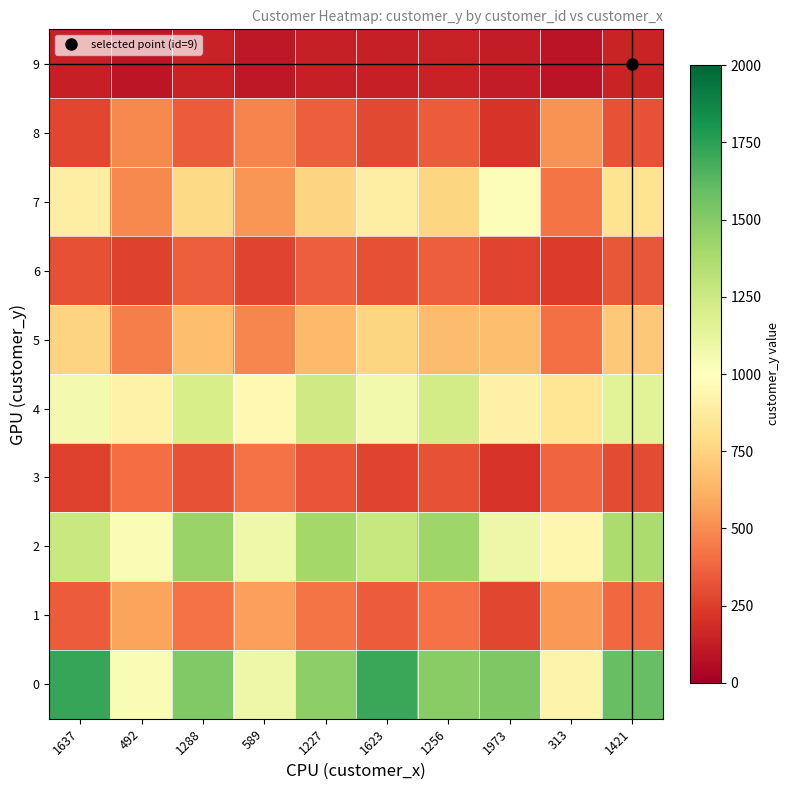

Reading left to right, what are all the values shown in this chart?

0: 1637=1721.0	492=1031.3	1288=1510.8	589=1089.7	1227=1474.0	1623=1712.6	1256=1491.5	1973=1518.6	313=923.5	1421=1590.9
1: 1637=344.6	492=575.0	1288=414.8	589=555.5	1227=427.1	1623=347.4	1256=421.2	1973=276.9	313=539.0	1421=388.0
2: 1637=1259.7	492=1035.2	1288=1435.0	589=1083.9	1227=1404.4	1623=1266.7	1256=1418.9	1973=1091.0	313=945.3	1421=1368.2
3: 1637=264.0	492=402.8	1288=315.0	589=417.0	1227=323.9	1623=266.1	1256=319.7	1973=215.0	313=376.7	1421=295.6
4: 1637=1059.5	492=918.8	1288=1210.6	589=960.8	1227=1237.0	1623=1065.6	1256=1224.4	1973=914.0	313=841.3	1421=1153.0
5: 1637=755.3	492=458.5	1288=670.0	589=484.3	1227=653.8	1623=759.0	1256=661.5	1973=666.0	313=411.0	1421=705.3
6: 1637=308.5	492=260.8	1288=352.0	589=272.9	1227=352.4	1623=310.3	1256=356.0	1973=266.7	313=238.5	1421=335.4
7: 1637=898.3	492=490.3	1288=773.9	589=524.9	1227=752.2	1623=893.3	1256=762.5	1973=1018.0	313=426.5	1421=821.3
8: 1637=280.1	492=489.3	1288=343.9	589=471.6	1227=355.0	1623=282.7	1256=349.7	1973=218.7	313=522.0	1421=319.6
9: 1637=138.7	492=101.2	1288=143.0	589=106.3	1227=139.8	1623=139.4	1256=141.3	1973=121.0	313=91.8	1421=150.0